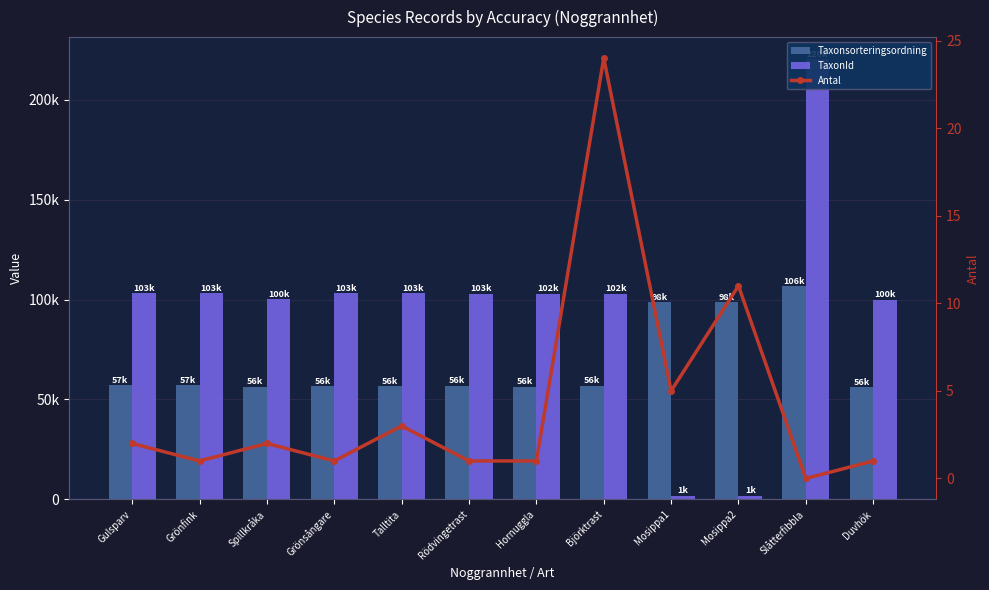

What is the total value across all series at Gulsparv?

160121